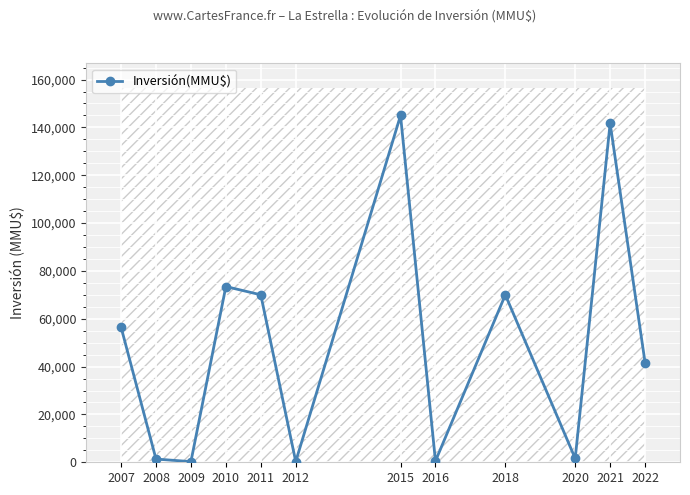

Which has a higher value, 2021 or 2010?

2021